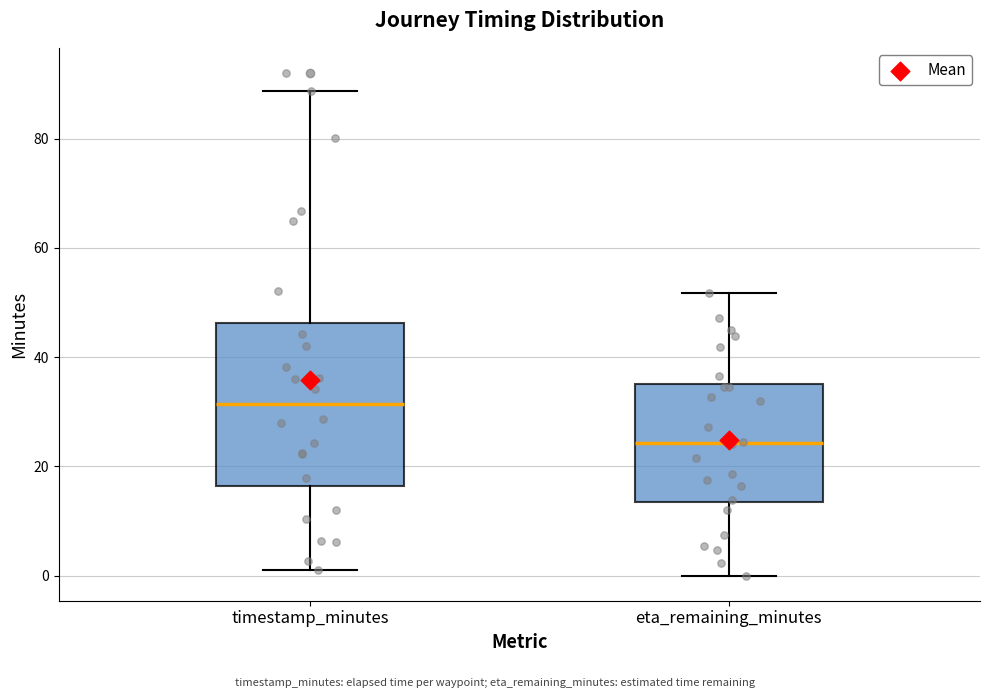

Which box is the tallest, from its lower edge to its upper edge?

timestamp_minutes